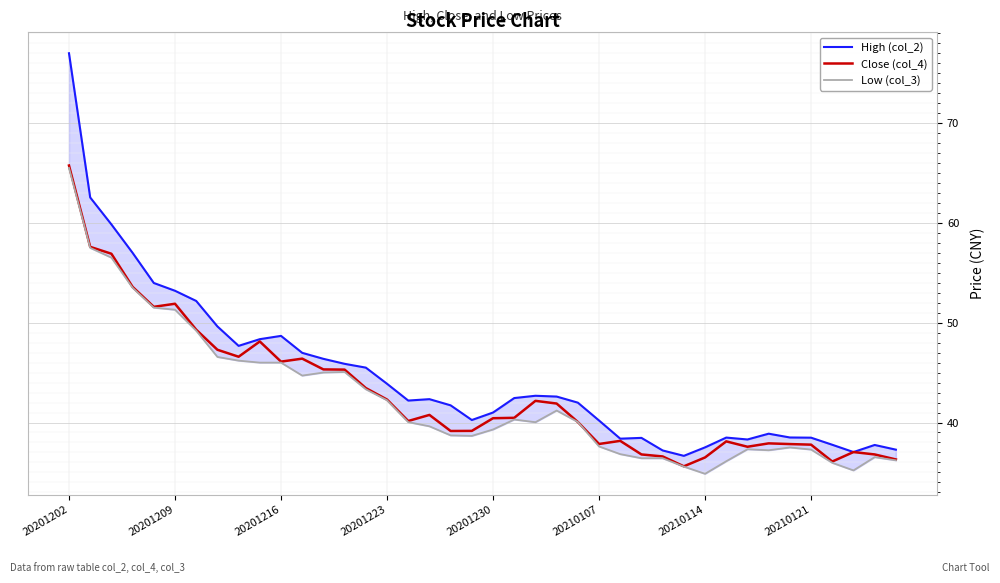

What is the sum of the Close (col_4) values at 8 and 12?

91.9